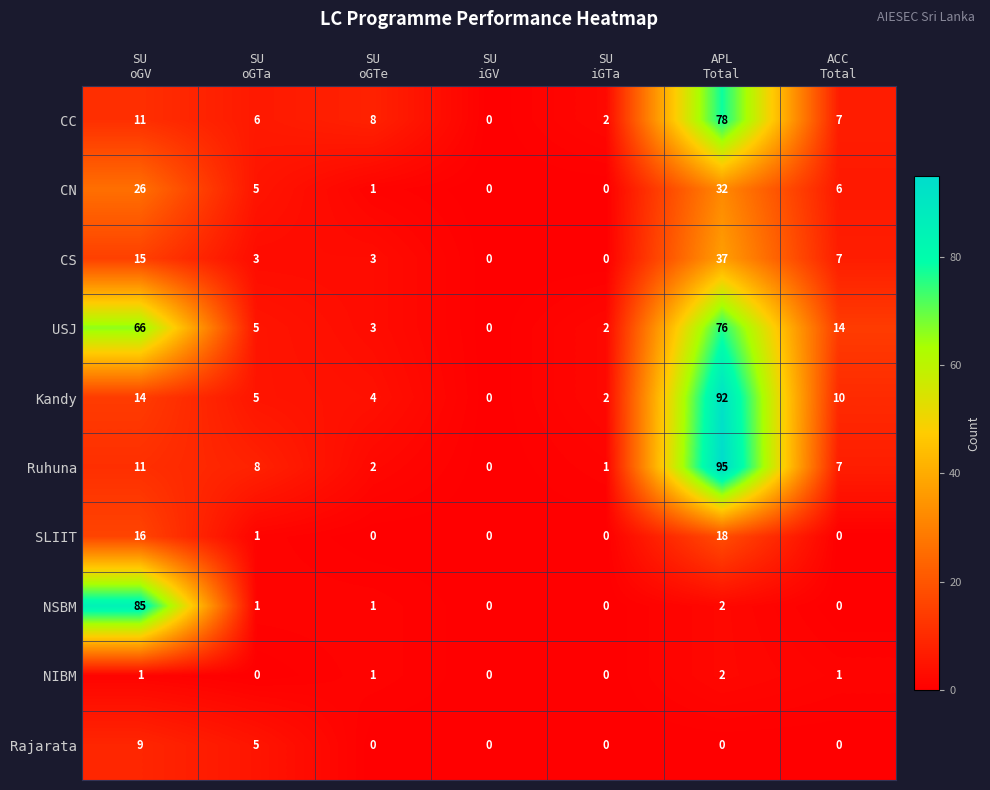

What is the average value of the Kandy series?

18